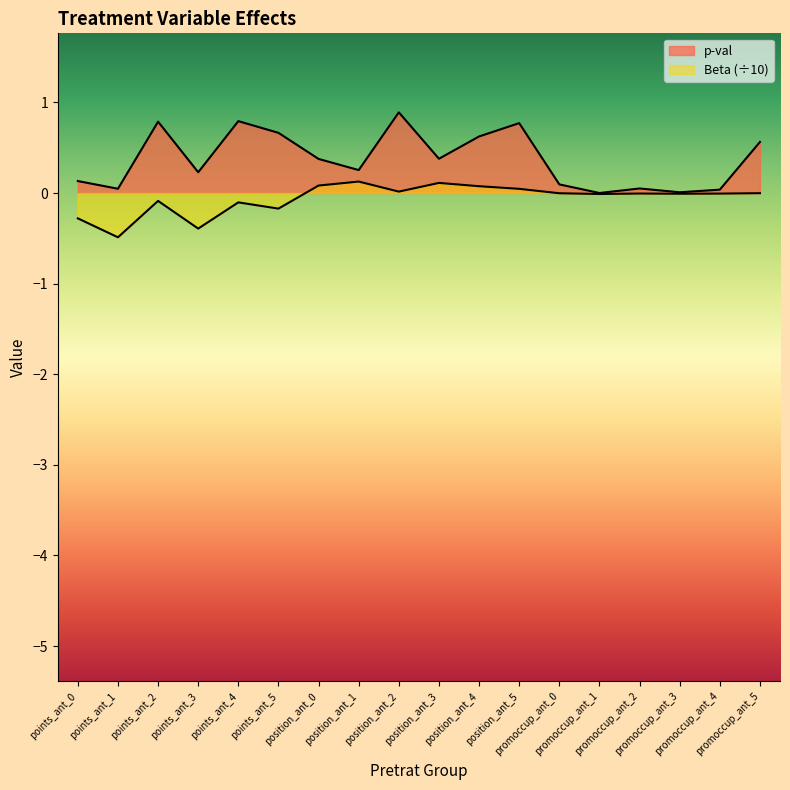

What is the total value across all series at promoccup_ant_0?

0.1